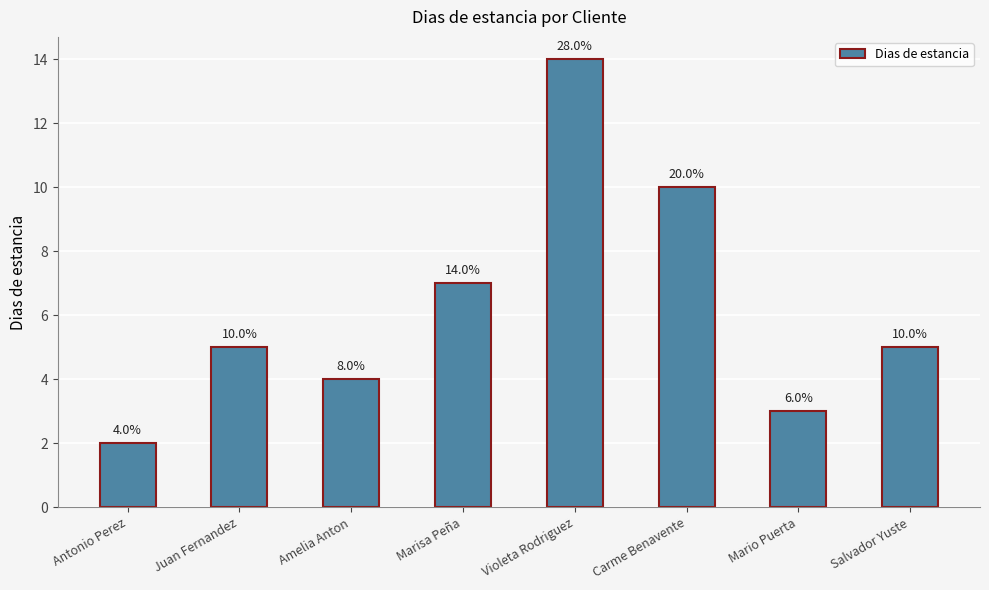

The value at Marisa Peña is 2. True or false?

False